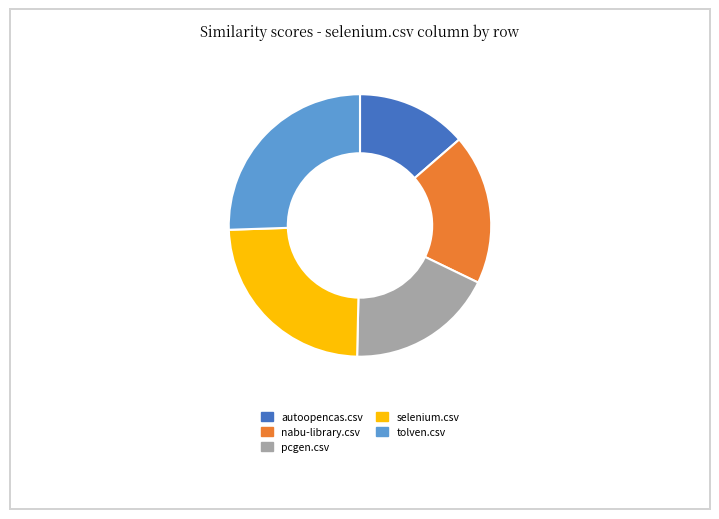

Which category has the smallest portion of the pie?

autoopencas.csv